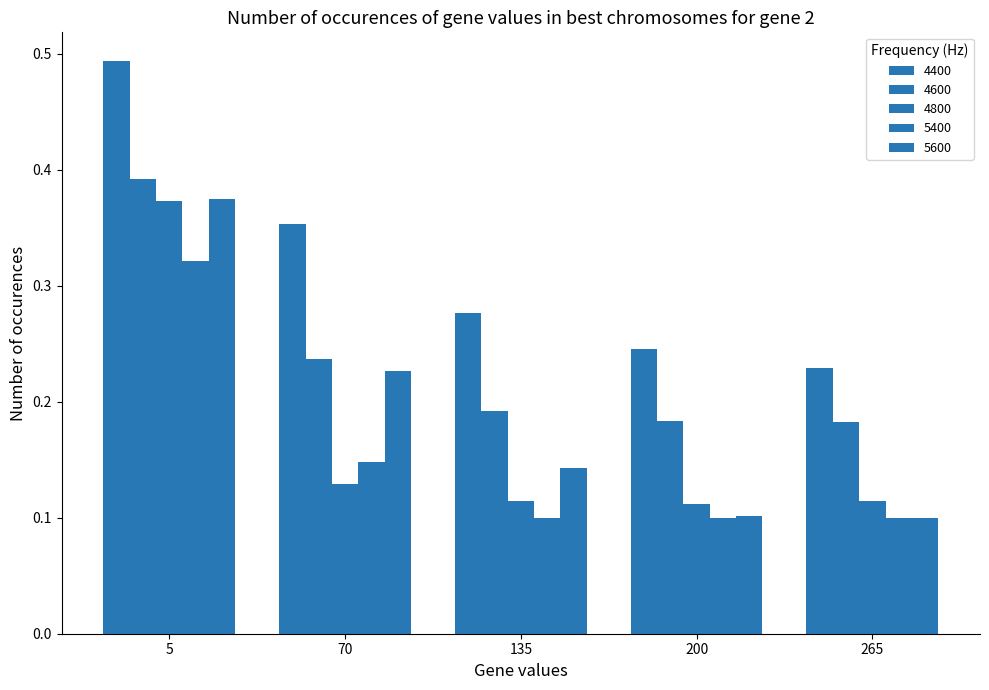

How many distinct data groups are displayed?

5